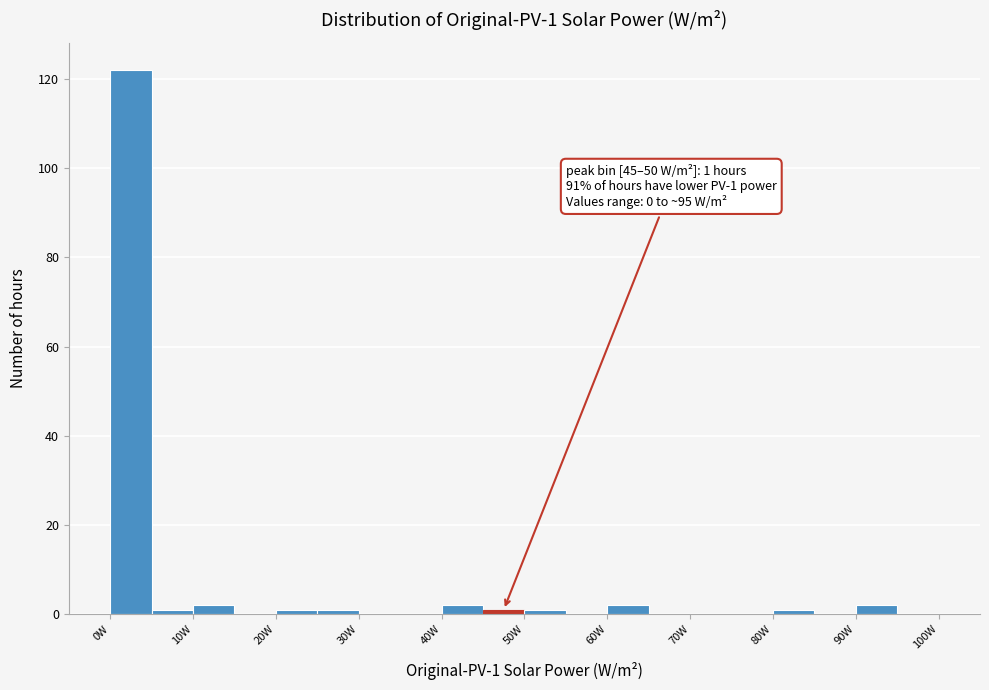

Over which range of the x-axis is the bar tallest?

0 to 5